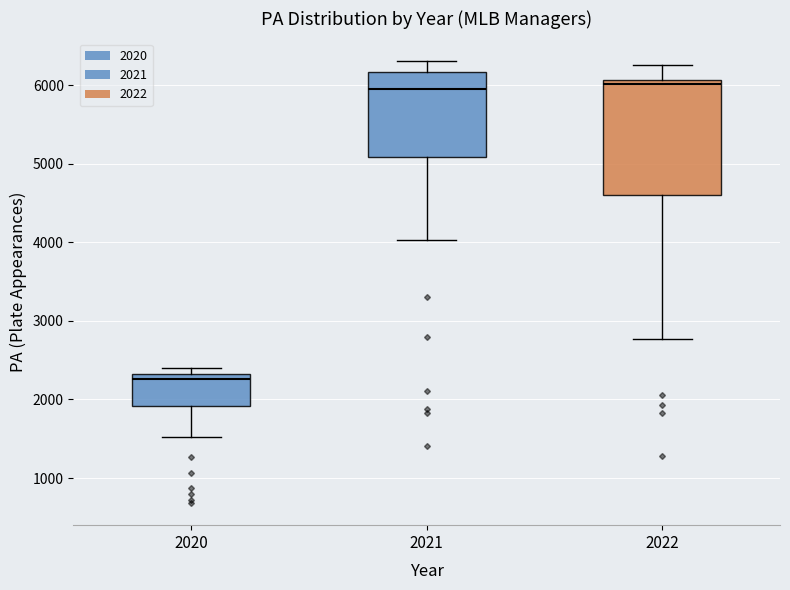

Reading left to right, read every box against the y-axis: the position of its median line, the range the box covers, and the ends of its whiskers. The values are not printed on the chart, so give them approximately, as read against the axis.

2020: median 2300 (just below the box's upper edge), box 1900 to 2300, whiskers 1500 to 2400
2021: median 6000, box 5100 to 6200, whiskers 4000 to 6300
2022: median 6000, box 4600 to 6100, whiskers 2800 to 6300